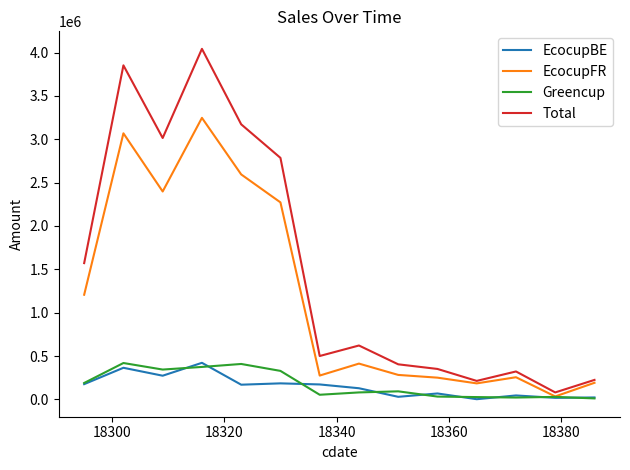

Which series has the largest range (max minus min)?

Total